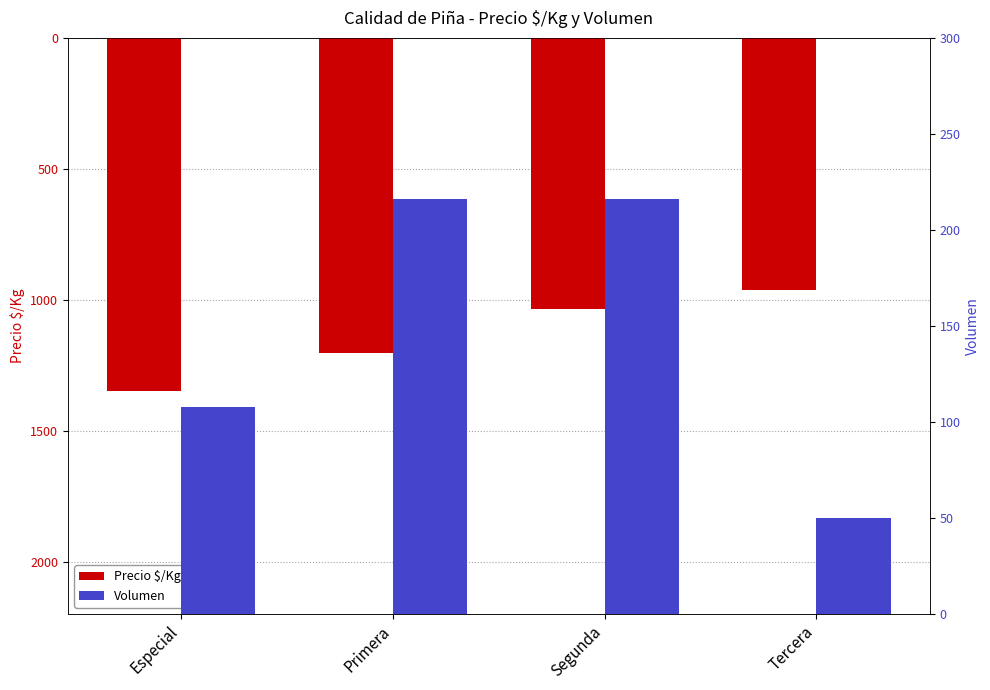

How many values in the Precio $/Kg series are below -1036?

2